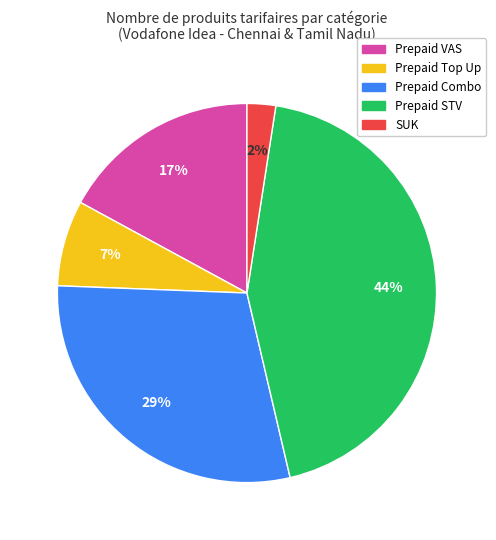

To the nearest percent, what percentage of the pie is Prepaid Combo?

29%